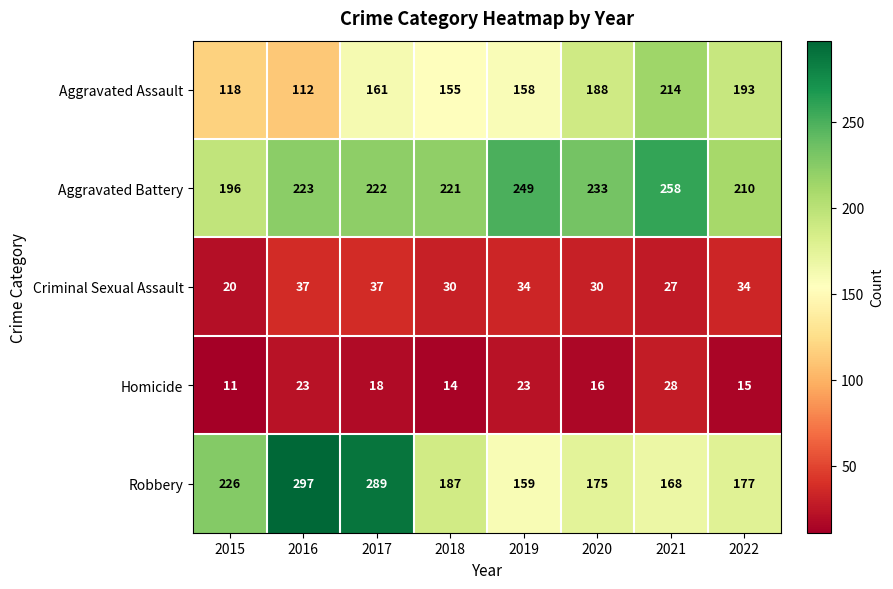

The Aggravated Assault series shows 297 at 2020. True or false?

False